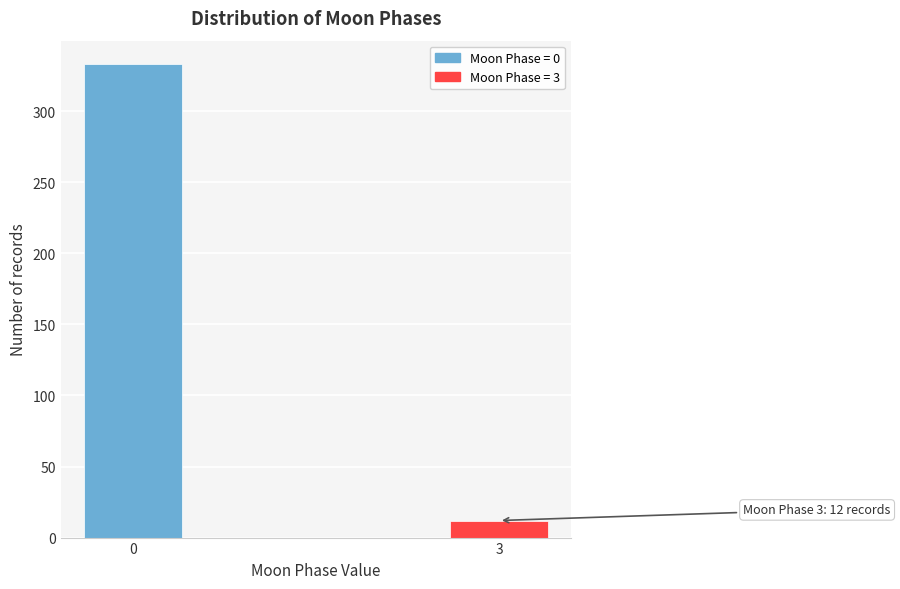

Reading left to right, transcribe all the data shown in this chart.

333	12